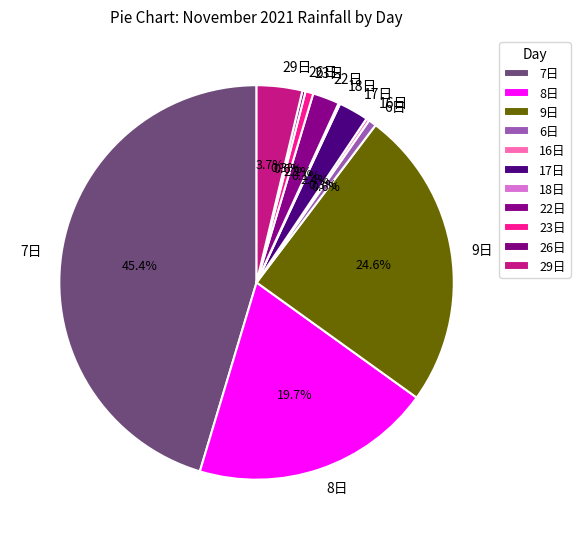

Does 22日 account for over 50% of the chart?

No